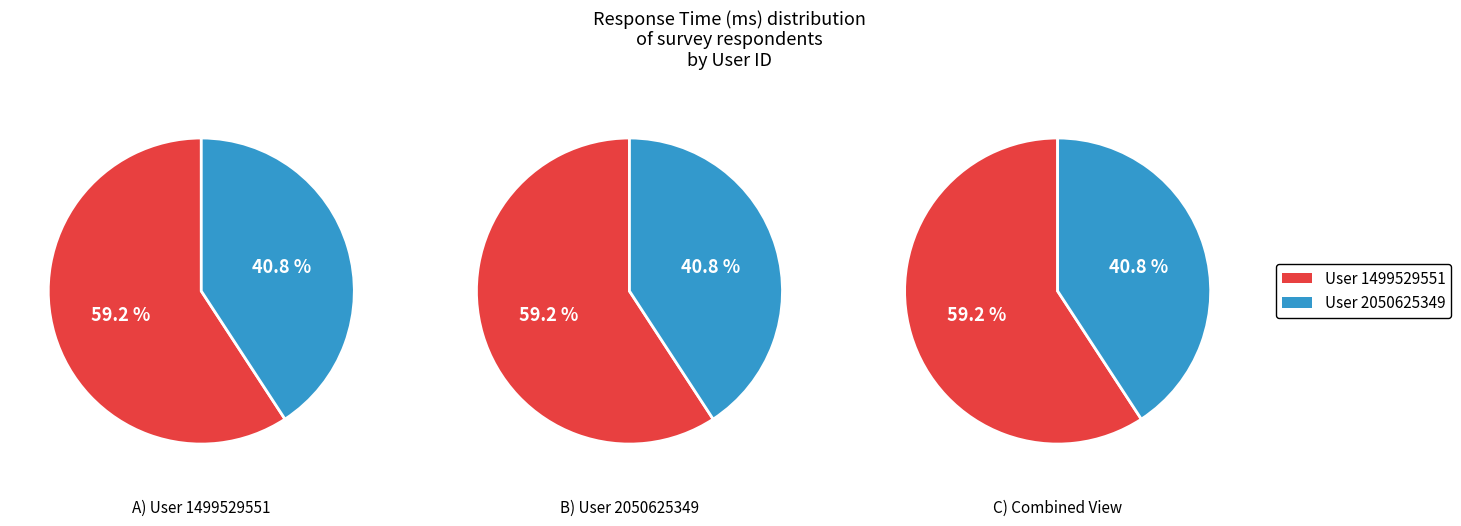

True or false: 2050625349 accounts for 41% of the total.

True